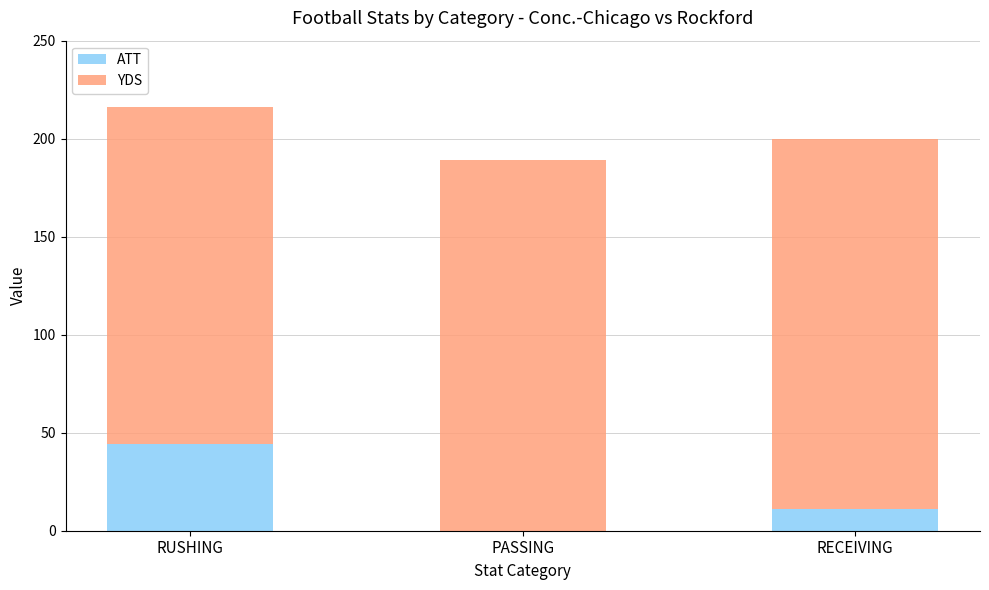

What is the total value across all series at PASSING?

189